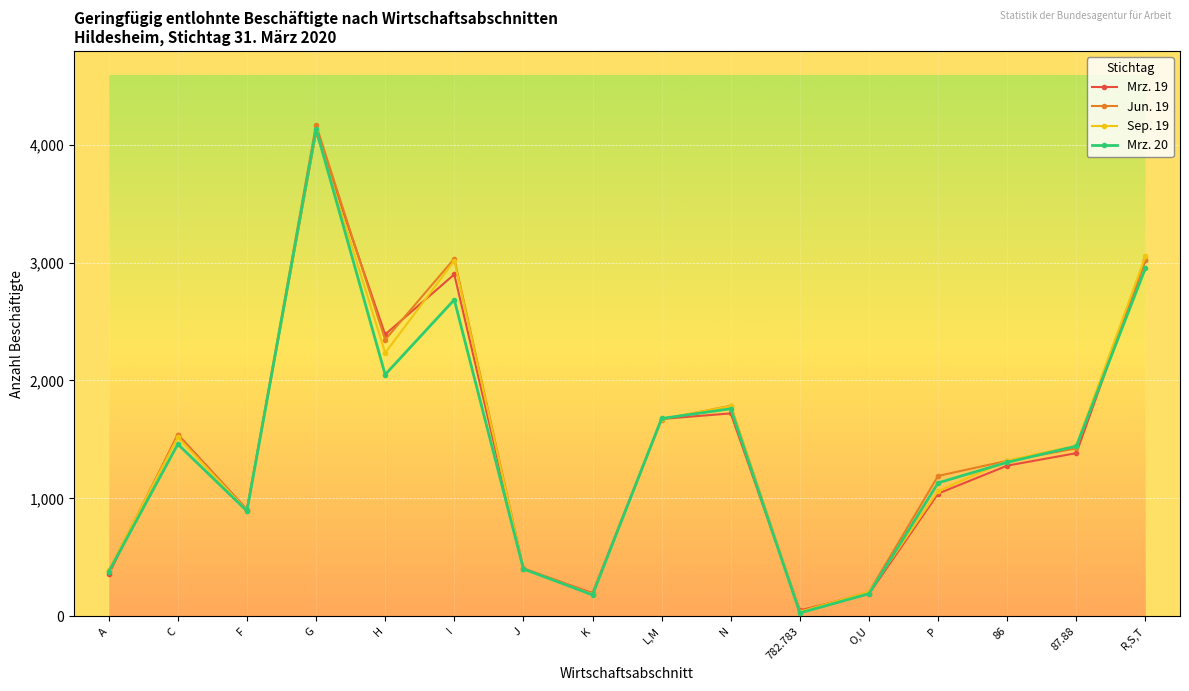

How many interior local peaks does the Mrz. 19 series have?

4